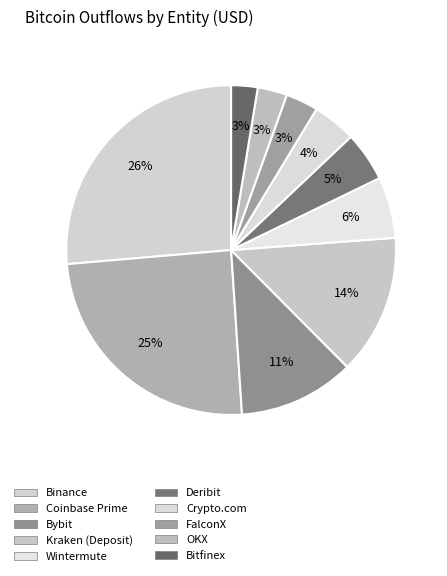

Count the number of slices in the pie.

10